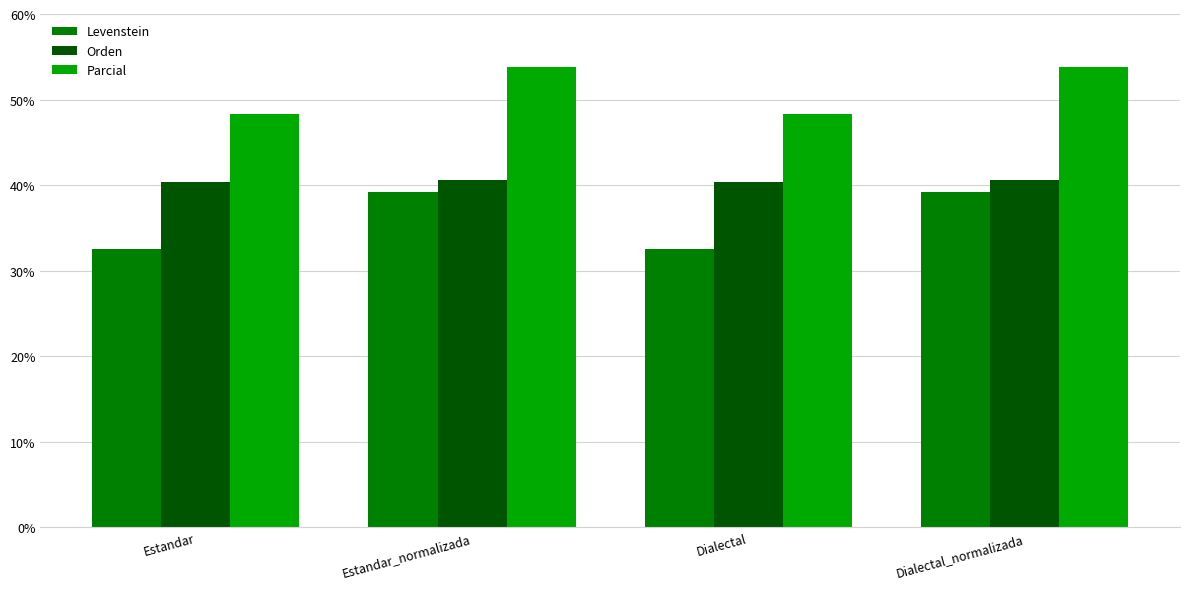

Read the Orden value at Estandar_normalizada.

40.7